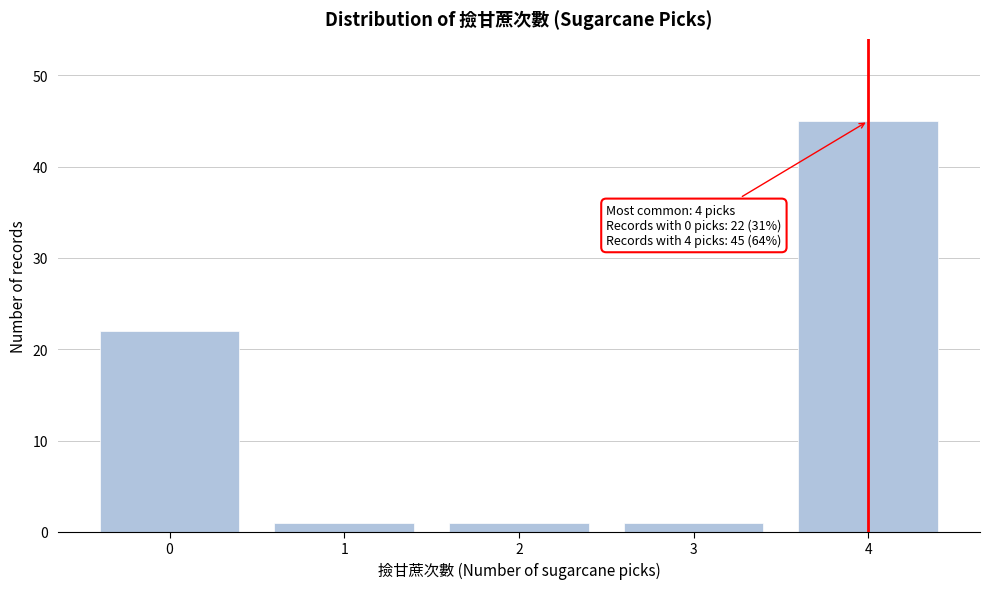

Reading right to left, extract all data points from this chart.

4=45	3=1	2=1	1=1	0=22